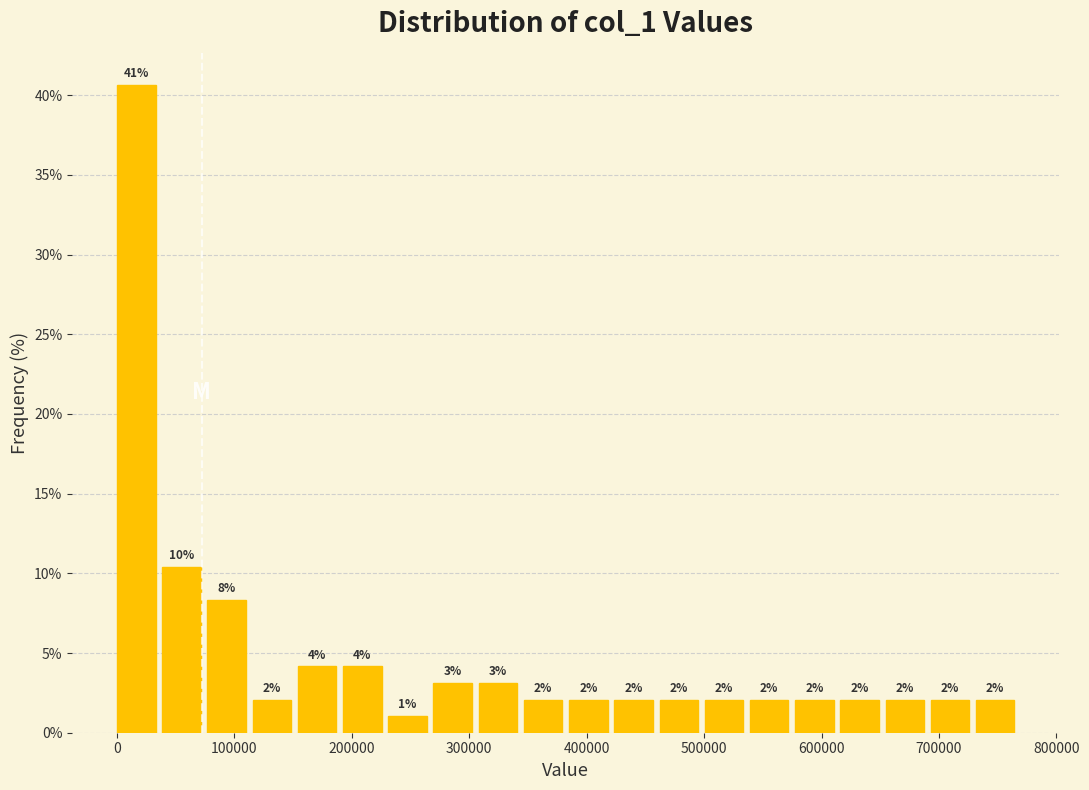

Around what value on the x-axis is the tallest bar? Give the approximate position of its centre, as read against the axis.

20000